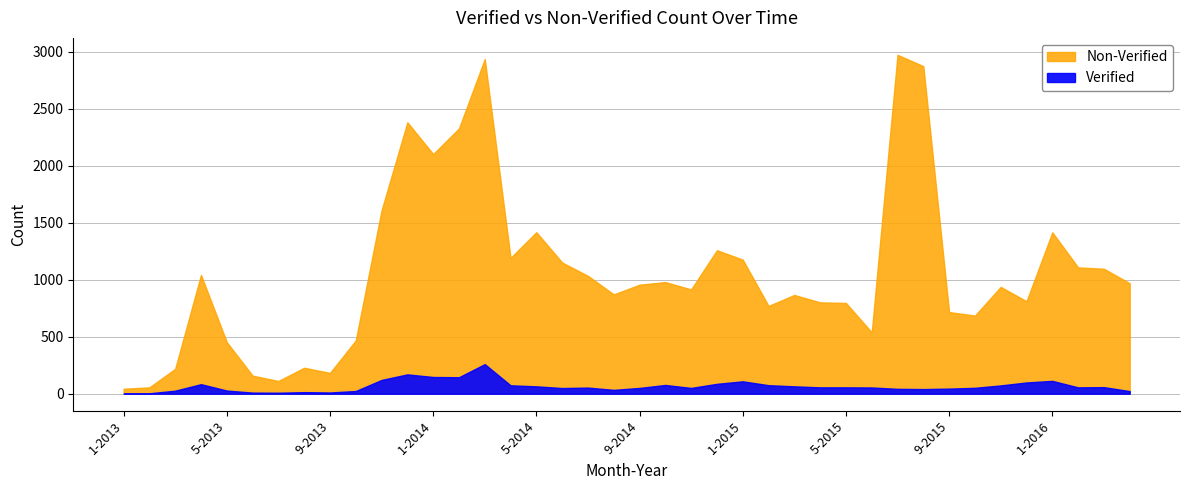

The value of Verified at 1-2013 is 1. True or false?

True